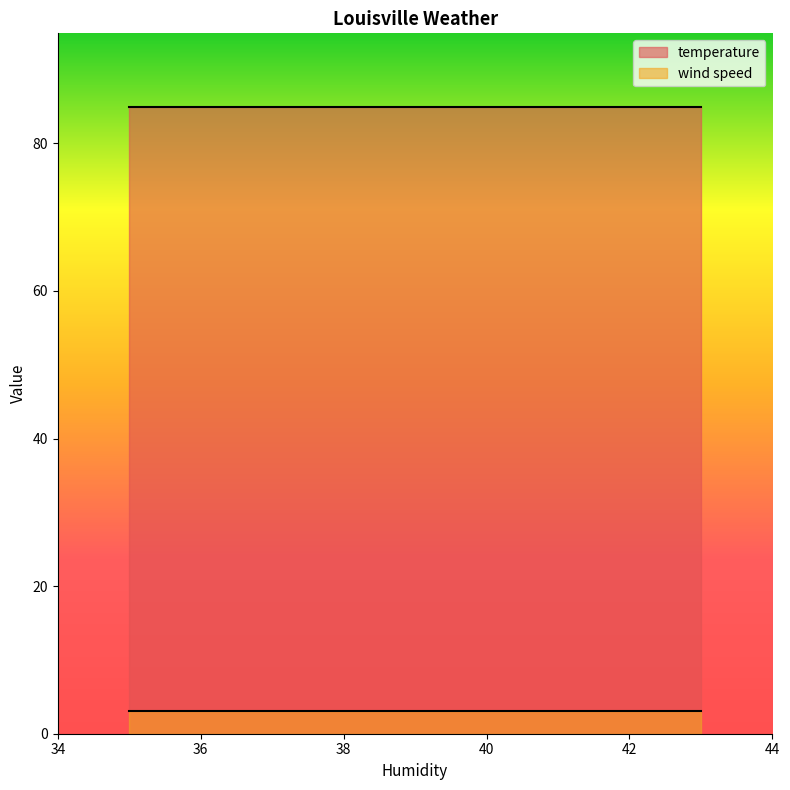

What is the average value of the temperature series?

84.9